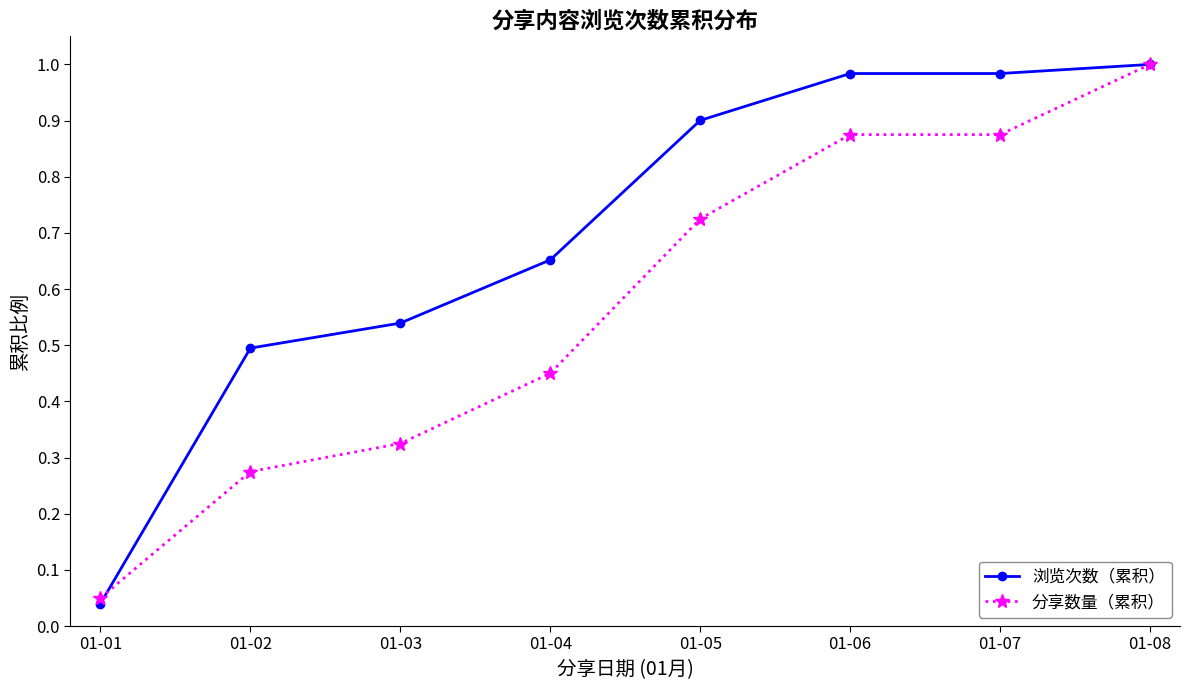

The 分享数量（累积） series shows 0.4 at 01-06. True or false?

False